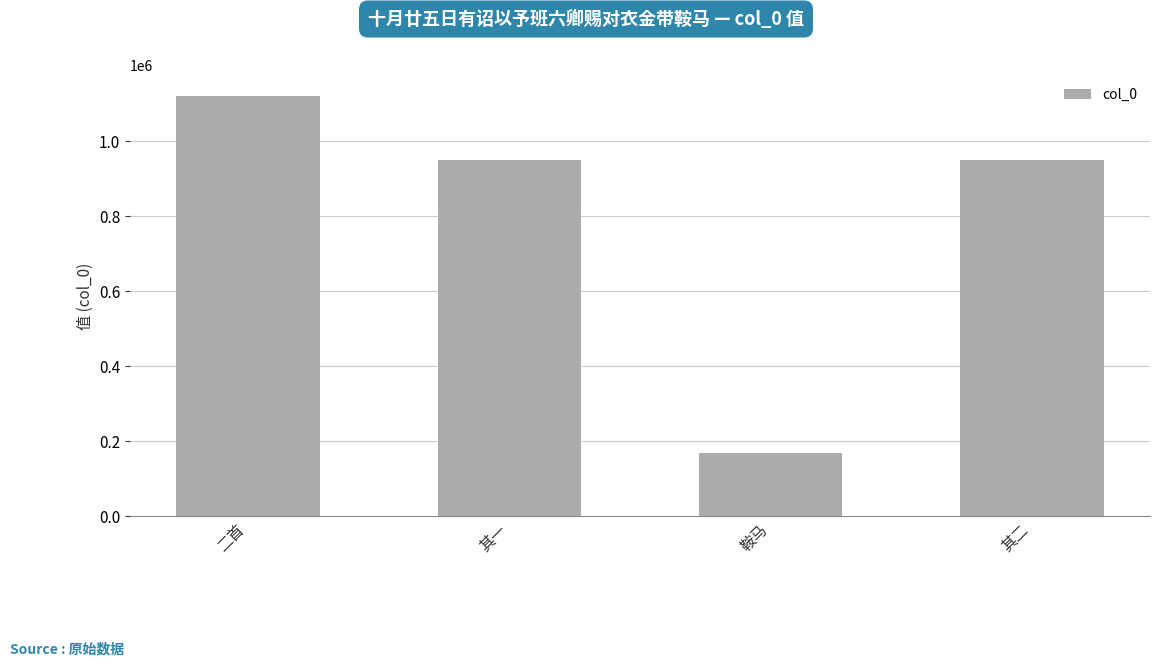

What is the approximate value at 其二, to the nearest 50?

950700